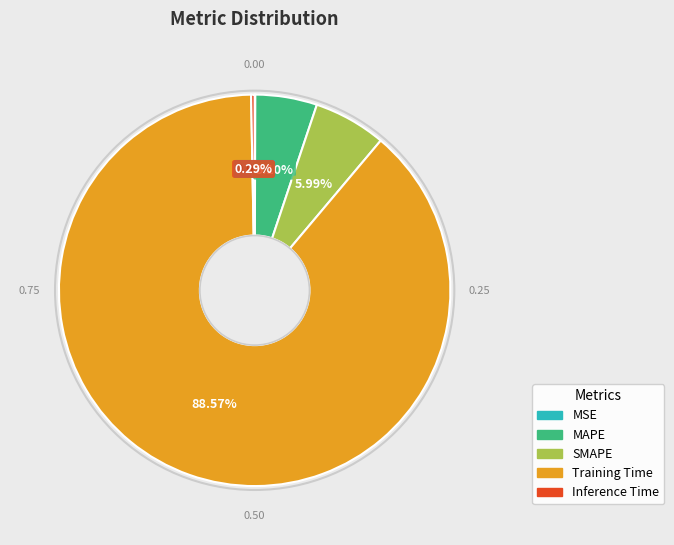

Which slice is the largest?

Training Time